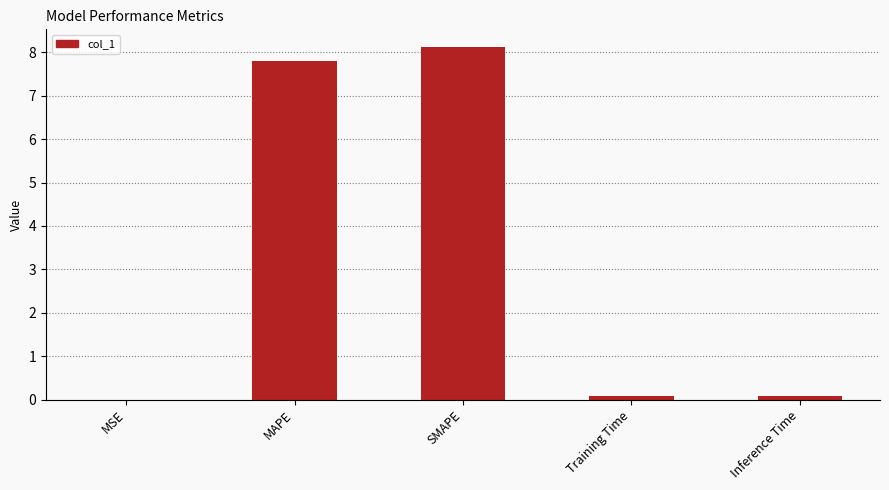

The chart shows a value of 8.1 at SMAPE. True or false?

True